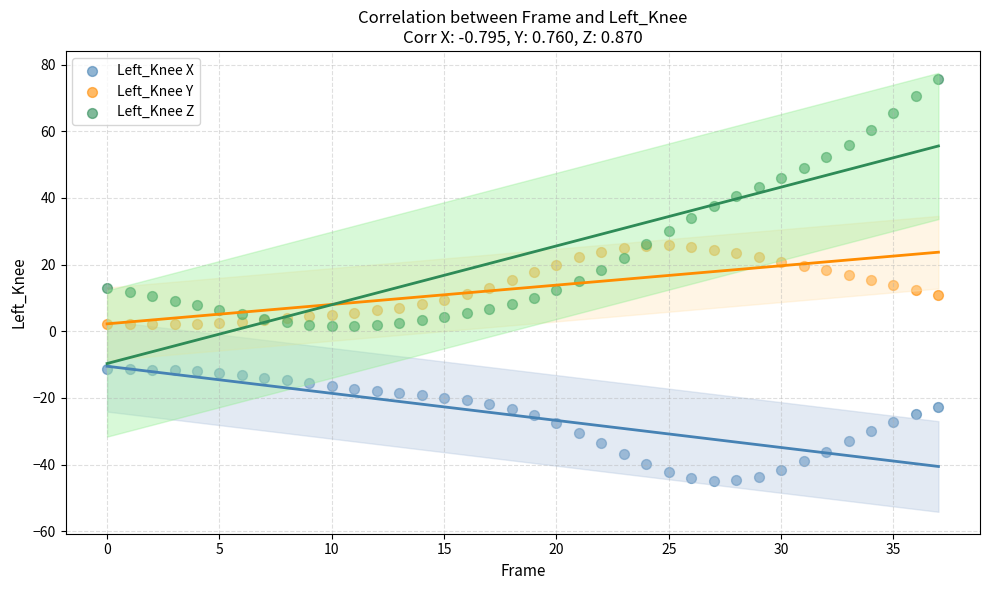

Which series contains the lowest Y value?

Left_Knee X